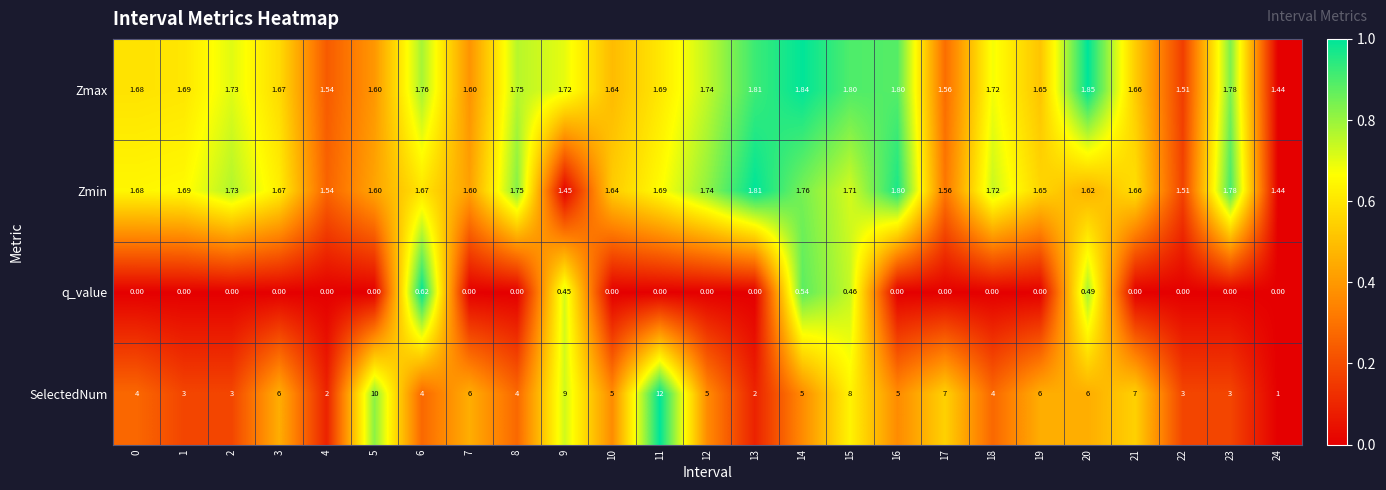

Which series has the widest spread of values?

SelectedNum